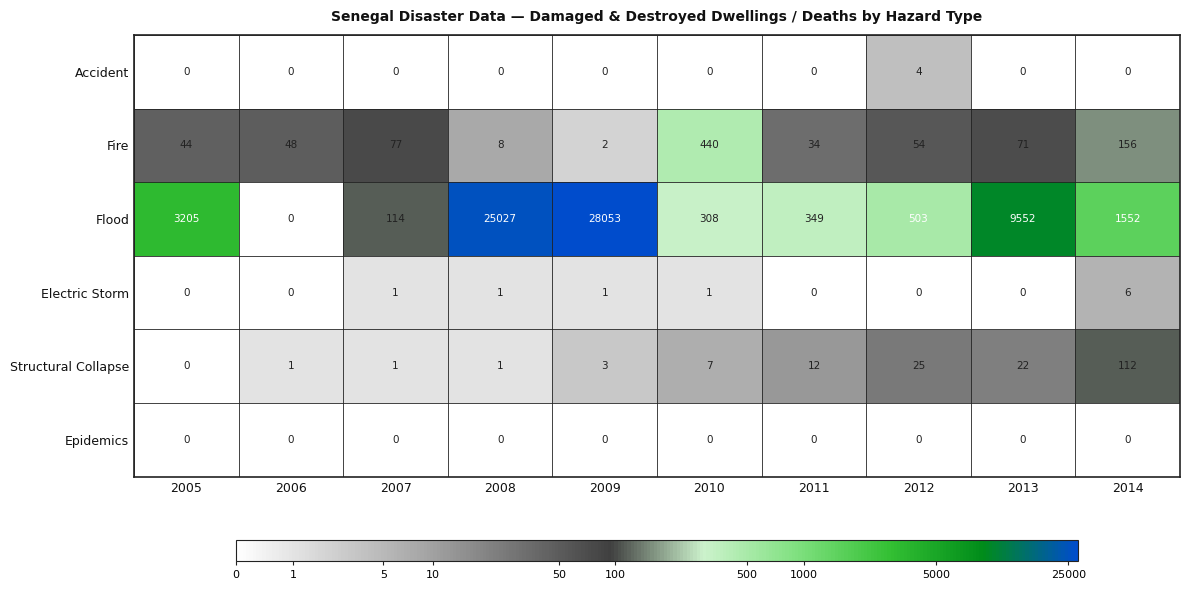

What value does the Structural Collapse series have at 2010?

7